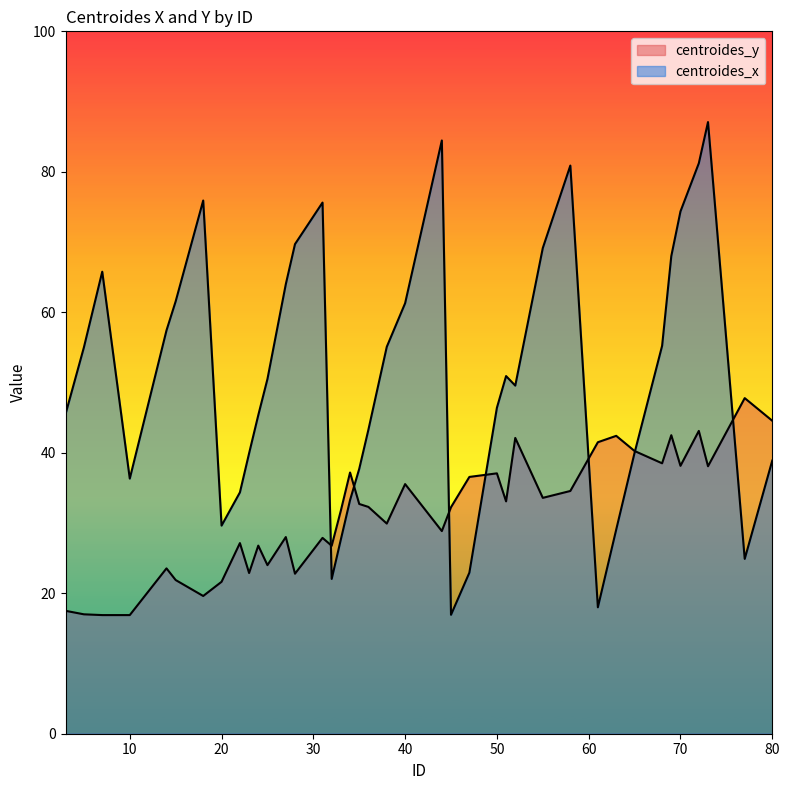

Is the value of centroides_x at 10 greater than the value of centroides_y at 55?

Yes